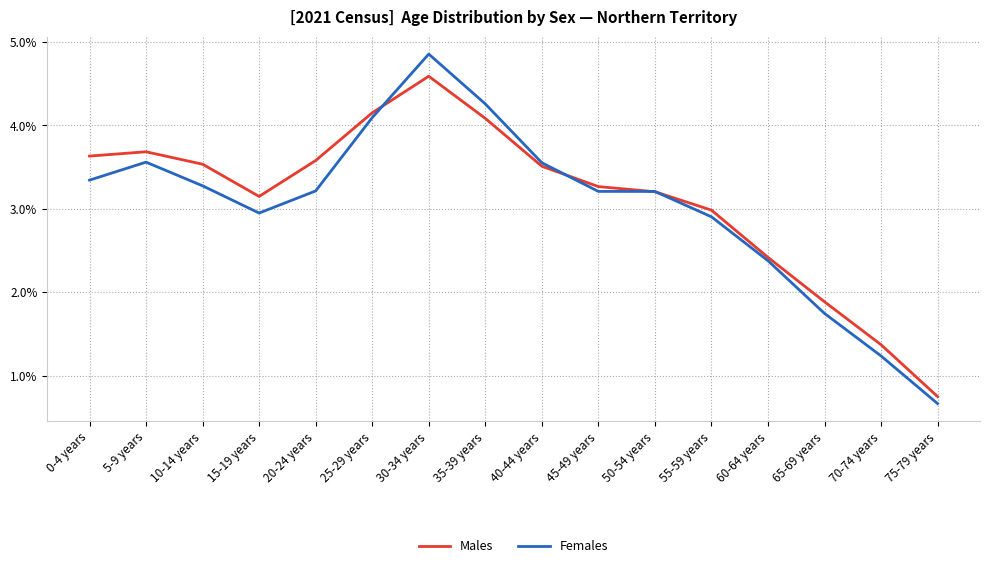

At which category does Females reach its first local valley?

15-19 years